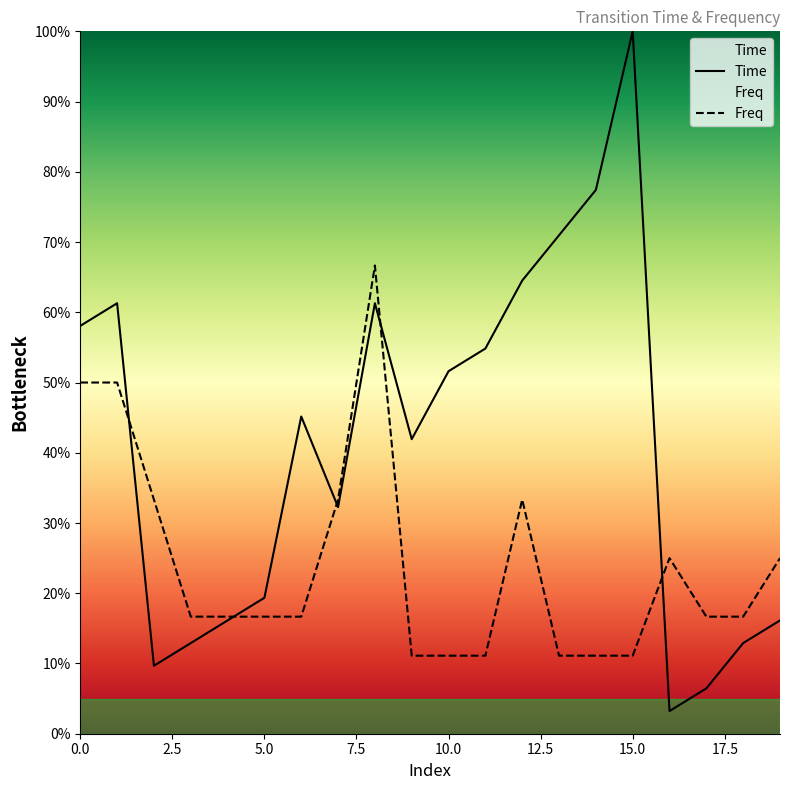

Between 5.0 and 10.0, which series saw the biggest shift?

Time